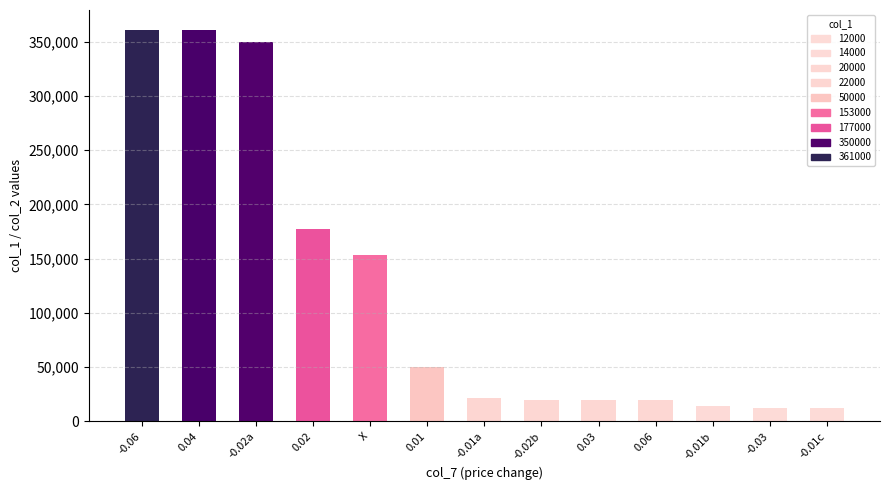

What is the sum of all values?

1572000